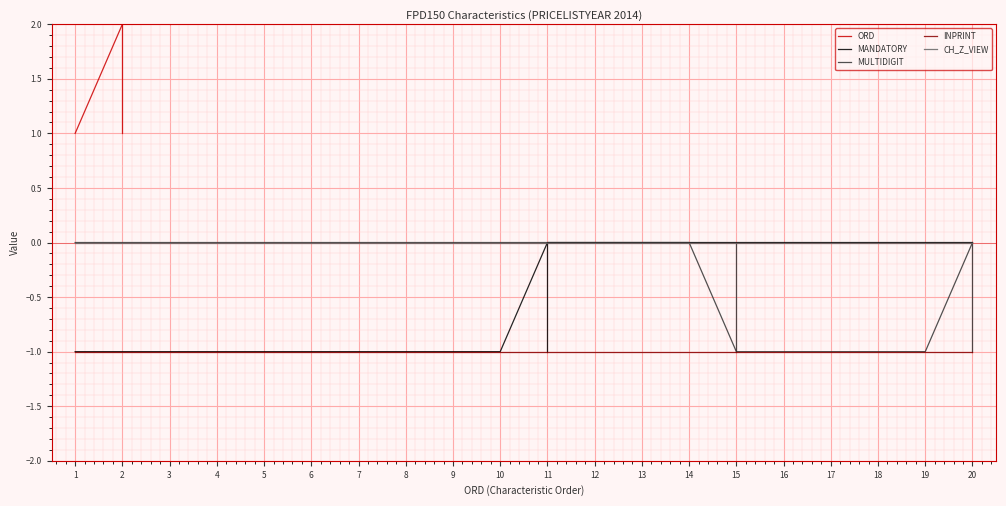

Is the value of INPRINT at 1 greater than the value of CH_Z_VIEW at 13?

No